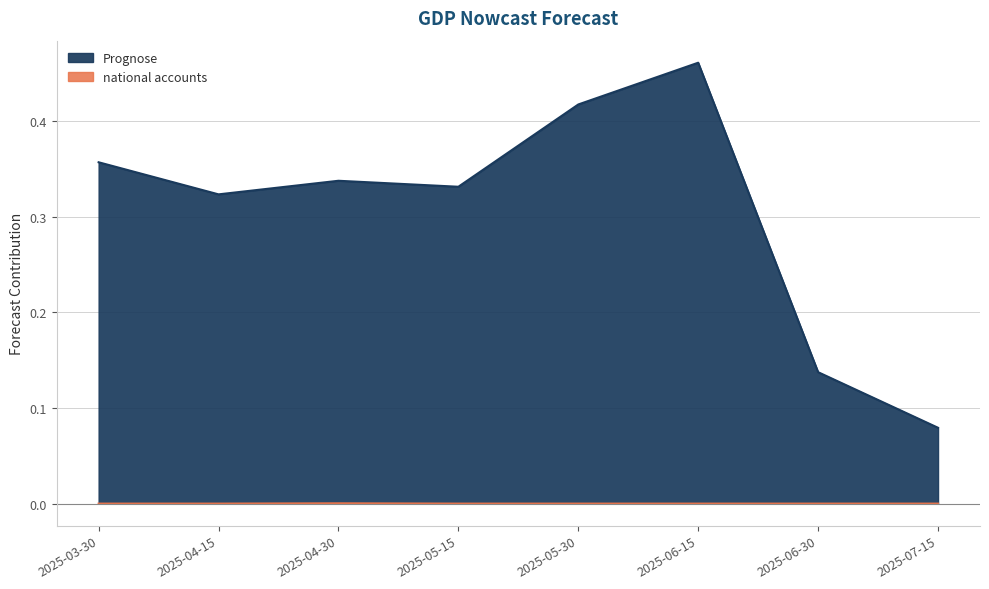

What are all the series names shown in the legend?

Prognose, national accounts